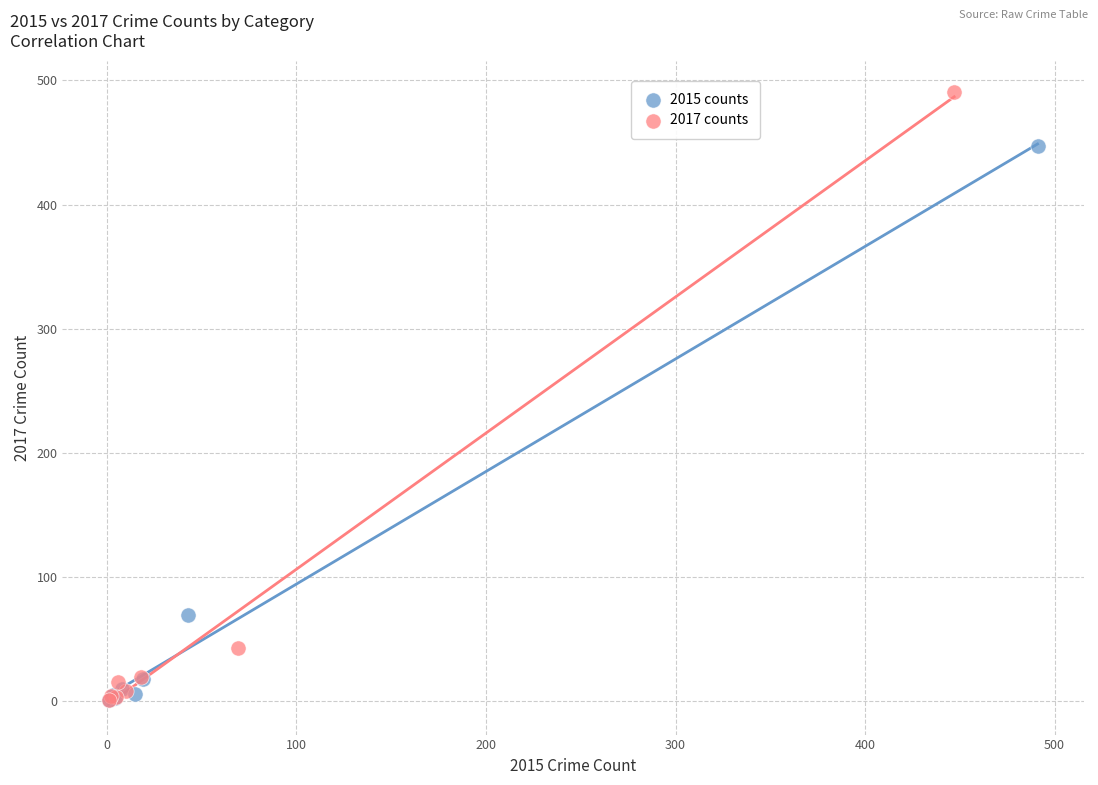

Which series reaches the maximum Y coordinate?

2017 counts